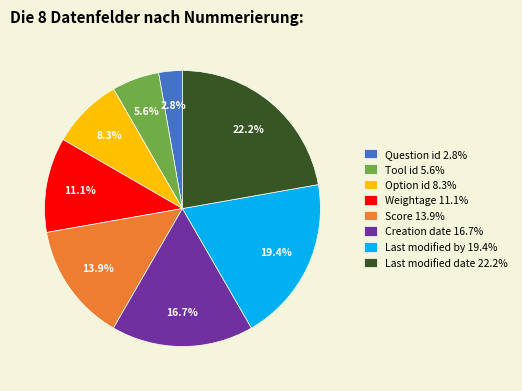

Which slice is the largest?

Last modified date